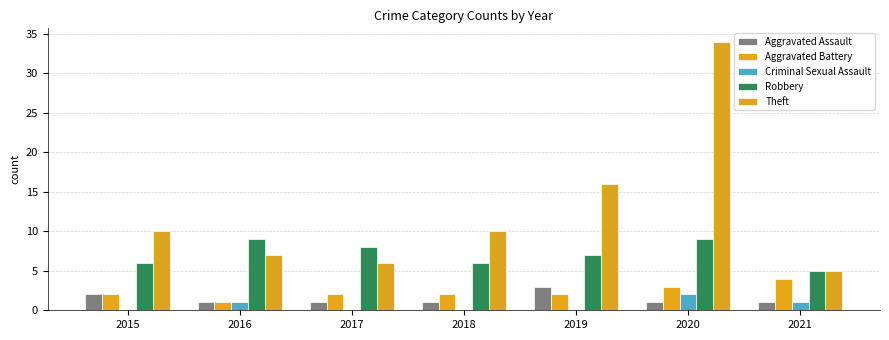

Is it true that Robbery equals 9 at 2021?

False